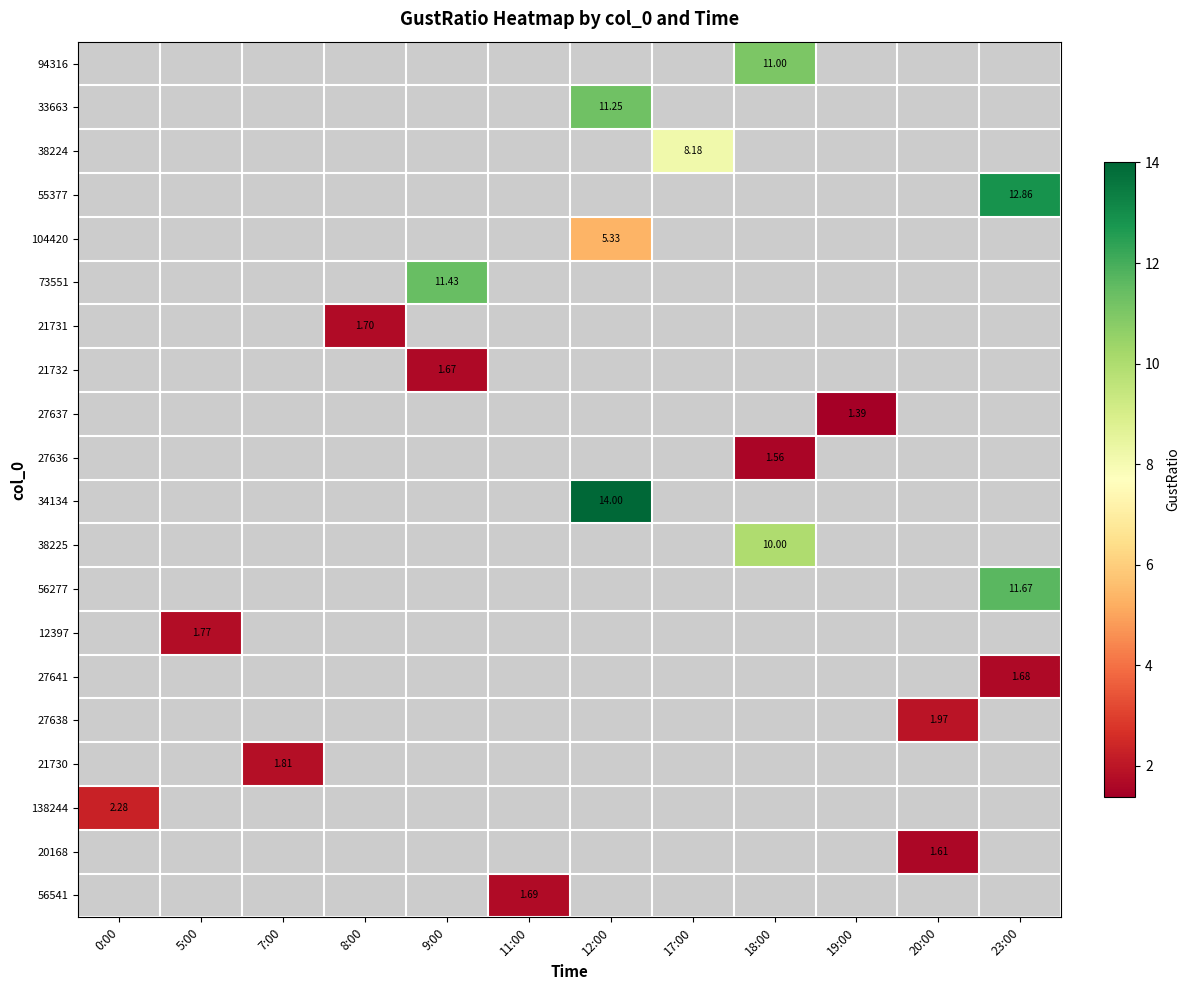

Which label corresponds to the smallest value in the chart?

19:00